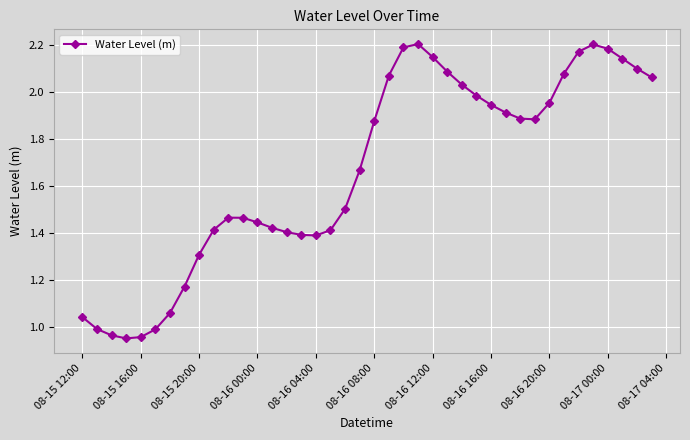

What is the sum of all values?

66.5